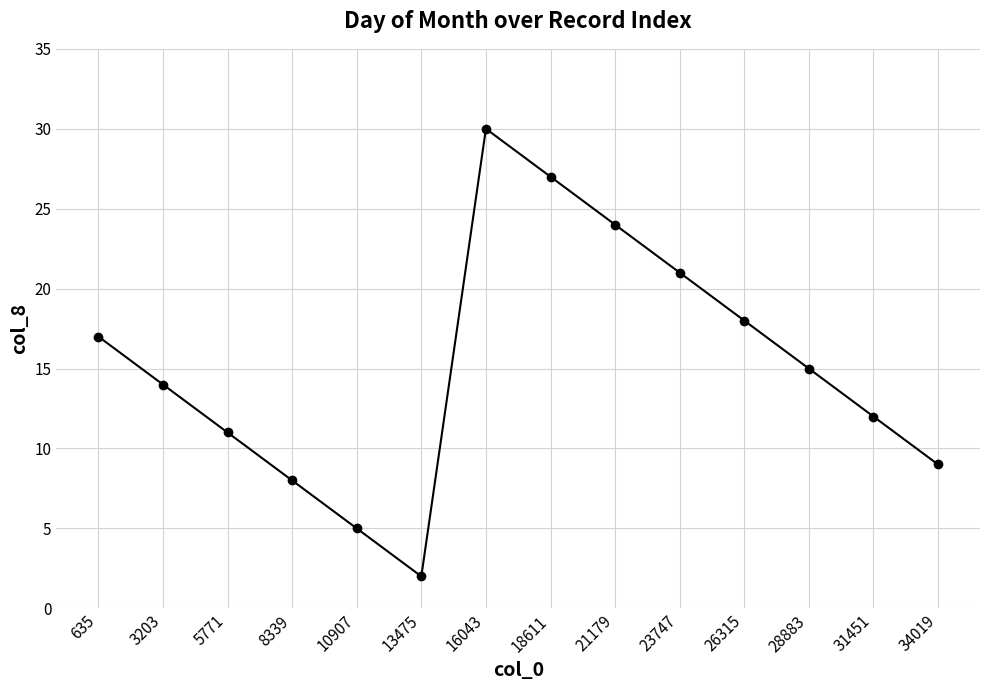

What is the value of the 13th point from the left?

12